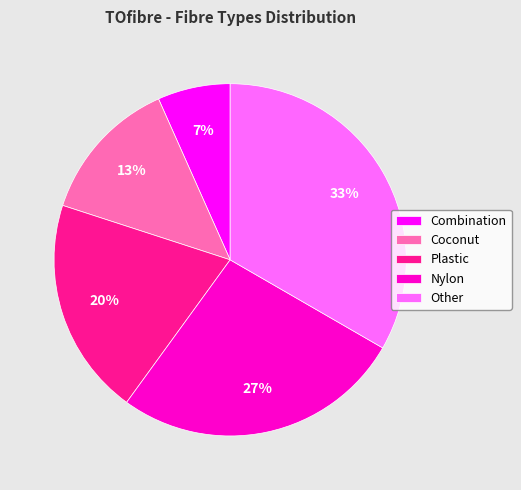

How many slices are in this pie chart?

5